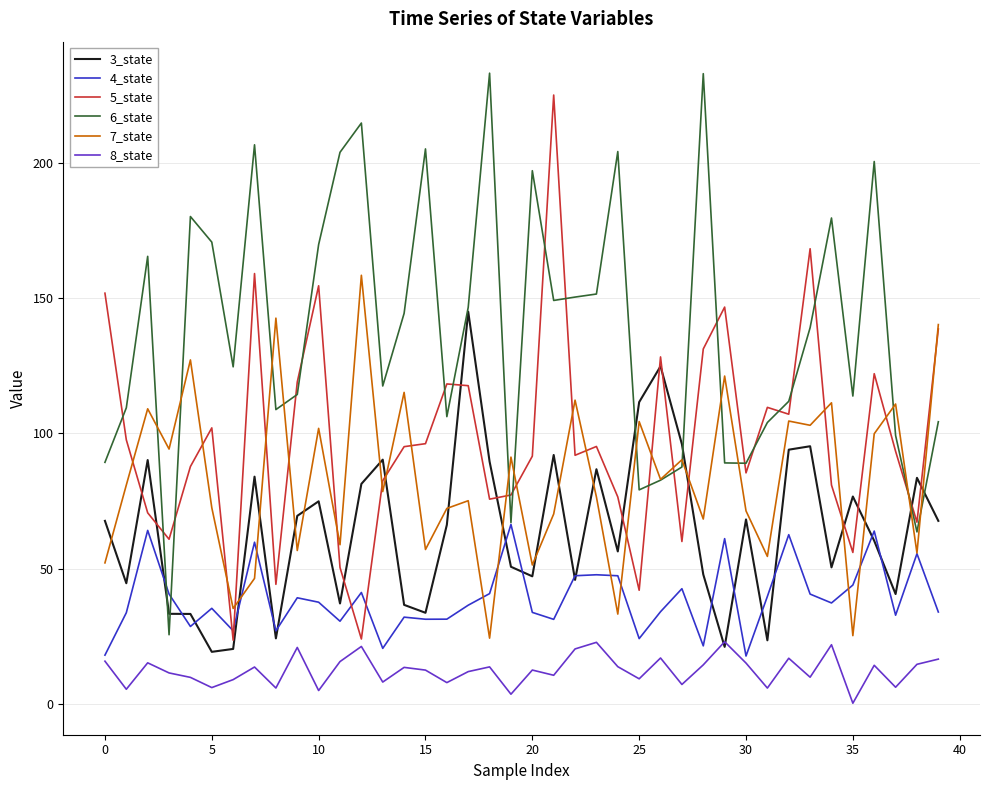

Which series ends up on top after the final intersection of 4_state and 5_state?

5_state